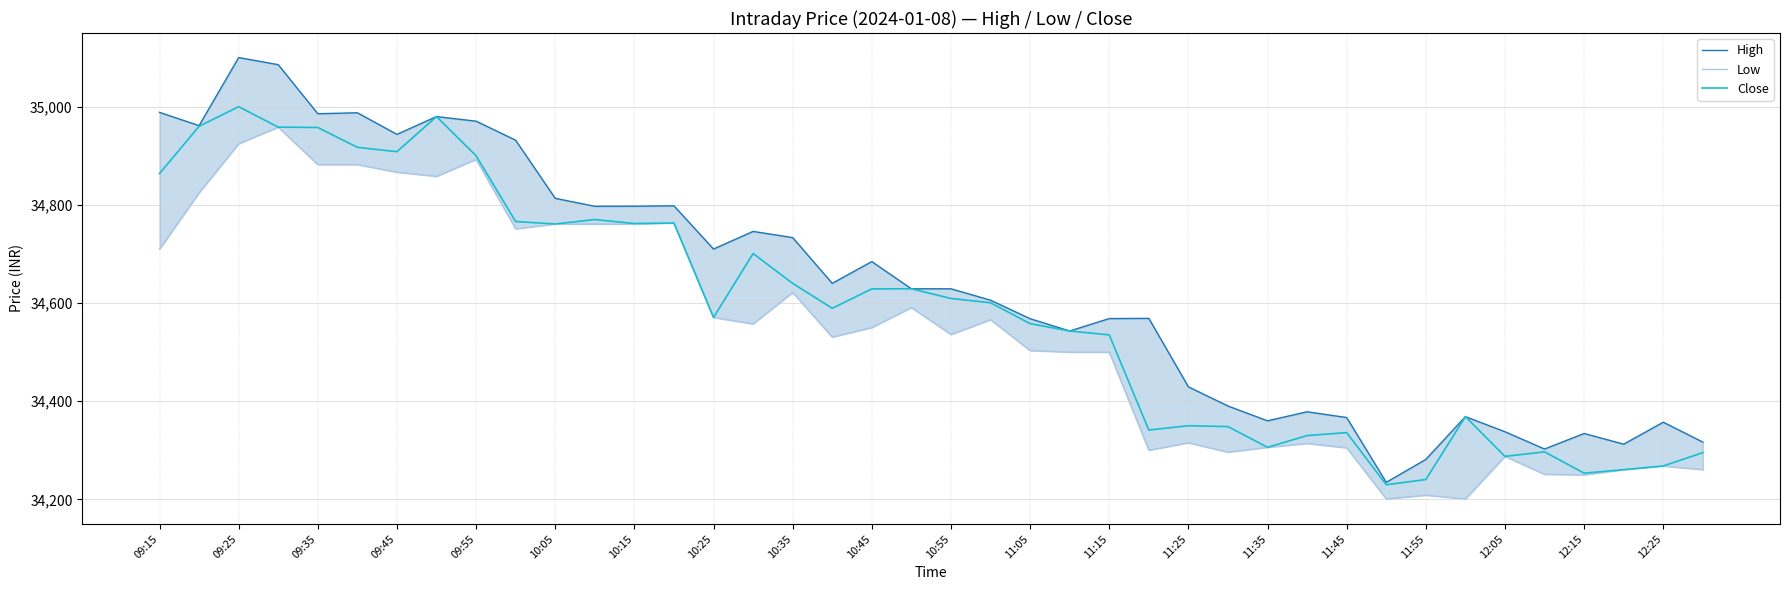

Reading left to right, transcribe all the data shown in this chart.

High: 34988.3	34961.3	35100.0	35085.6	34985.6	34987.6	34943.6	34979.8	34970.4	34931.7	34813.2	34797.1	34797.2	34798.0	34710.0	34745.9	34733.3	34640.2	34684.4	34629.0	34629.0	34605.8	34568.1	34543.0	34568.3	34568.8	34429.3	34390.2	34360.1	34378.4	34366.8	34234.8	34281.4	34368.6	34337.8	34302.6	34334.2	34312.5	34357.2	34316.7
Low: 34710.0	34824.5	34924.5	34958.3	34882.1	34882.0	34866.5	34858.0	34892.7	34751.1	34761.0	34761.0	34761.0	34762.9	34570.6	34557.5	34621.6	34530.7	34550.1	34590.8	34535.9	34566.0	34503.2	34500.0	34500.0	34300.2	34315.3	34296.2	34306.1	34314.1	34305.0	34201.0	34208.6	34201.0	34287.7	34251.1	34250.1	34260.6	34268.1	34260.6
Close: 34863.7	34960.0	35000.0	34958.3	34957.6	34917.2	34908.2	34979.8	34900.0	34766.0	34761.0	34770.1	34762.0	34762.9	34570.6	34700.8	34640.1	34589.3	34628.8	34629.0	34609.3	34600.5	34558.0	34543.0	34535.1	34341.2	34350.1	34348.2	34306.1	34330.0	34336.0	34229.8	34240.4	34368.6	34287.7	34296.8	34253.4	34260.6	34268.1	34295.2